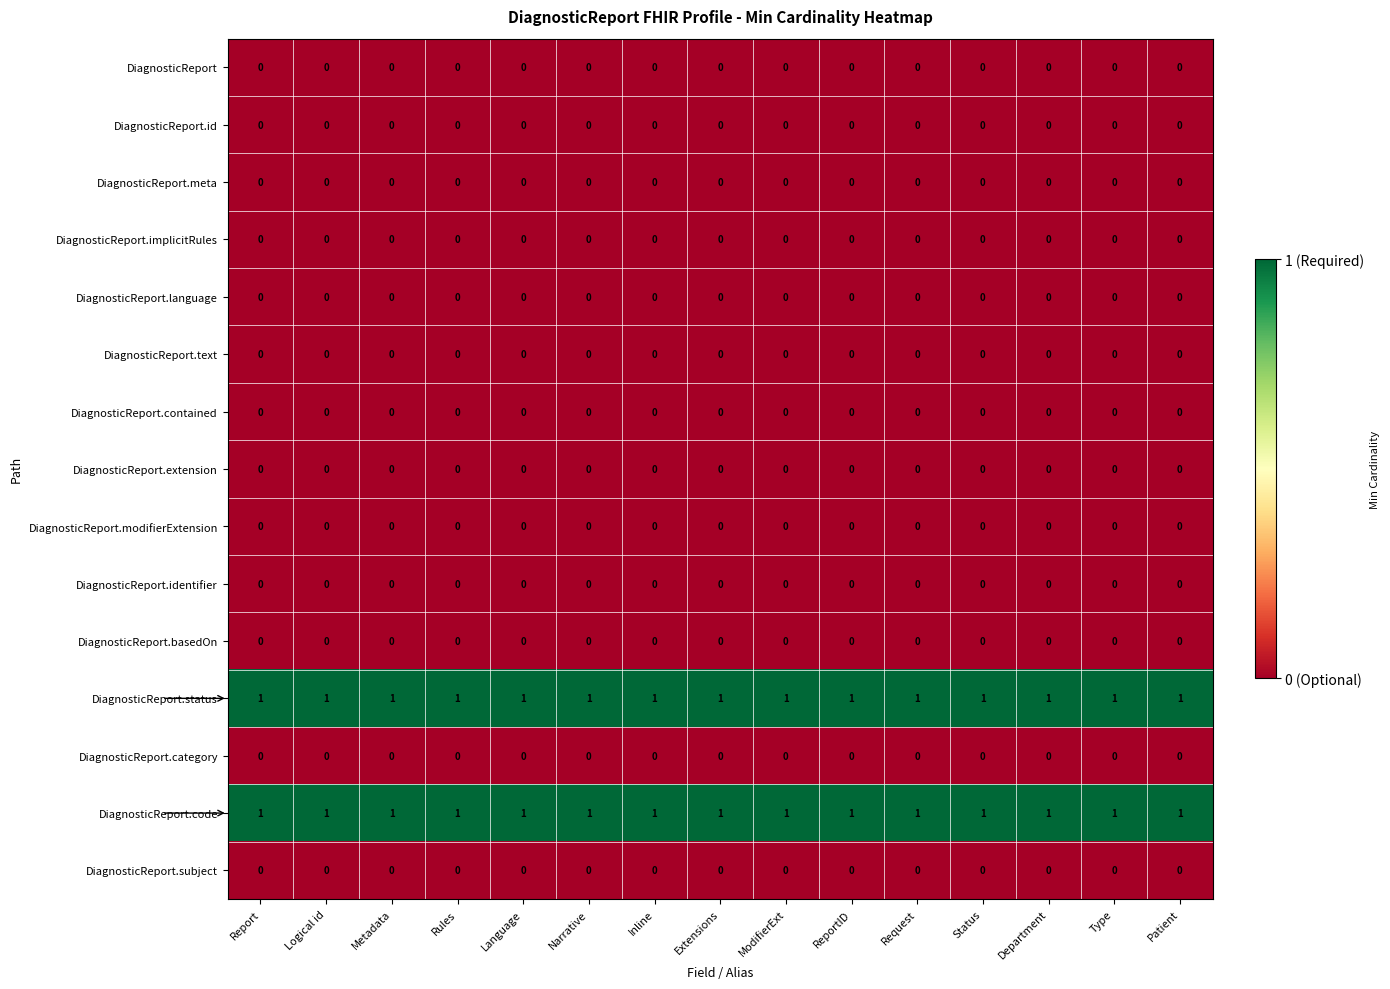

At how many categories does at least one series exceed 0?

15